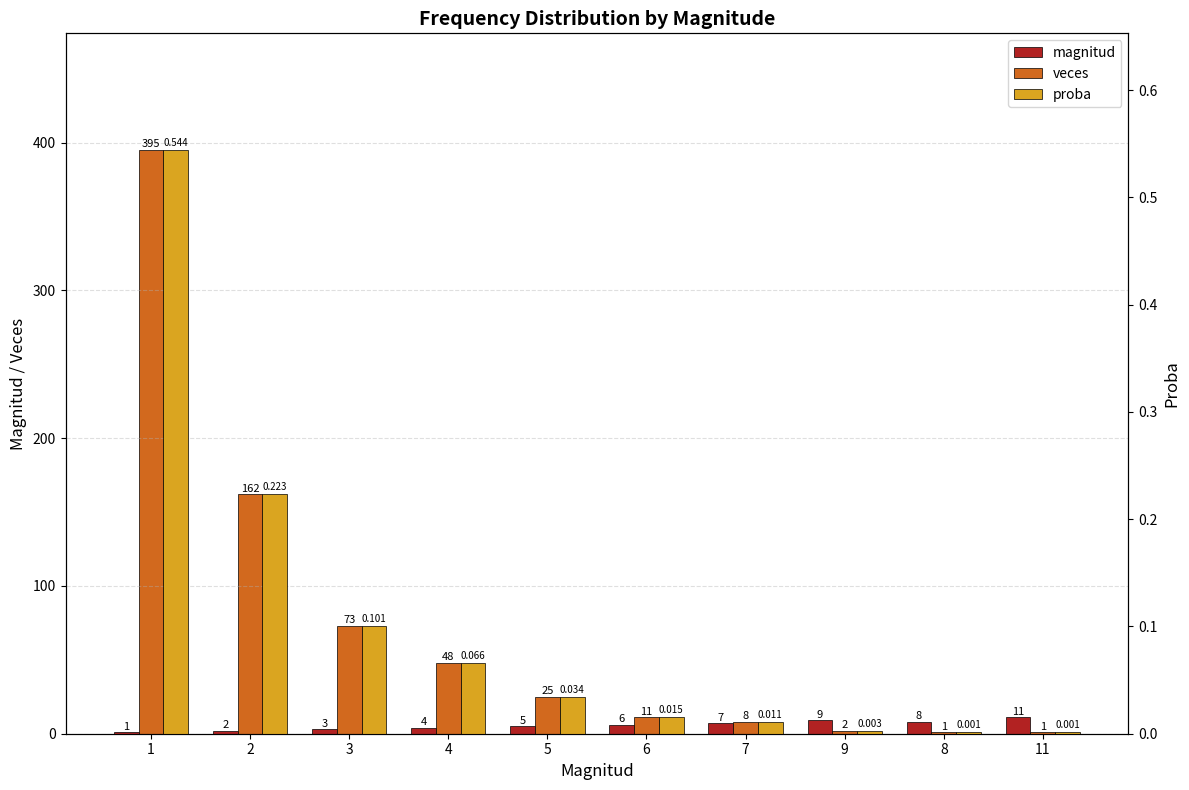

Which label corresponds to the smallest value in the chart?

8